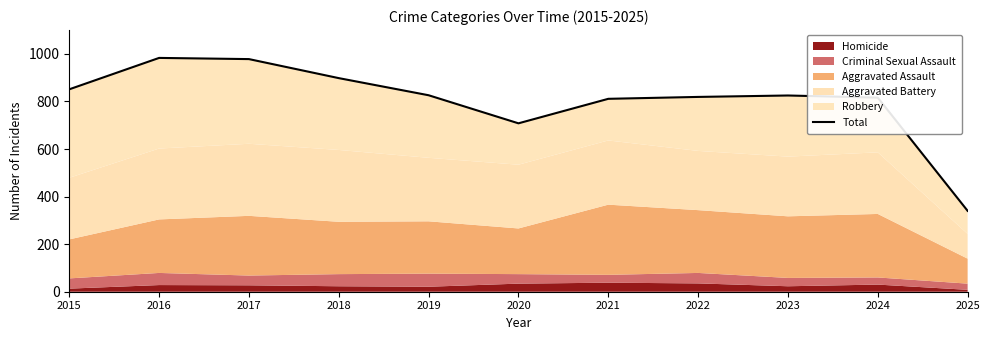

What is the value of the 11th point from the left?

340